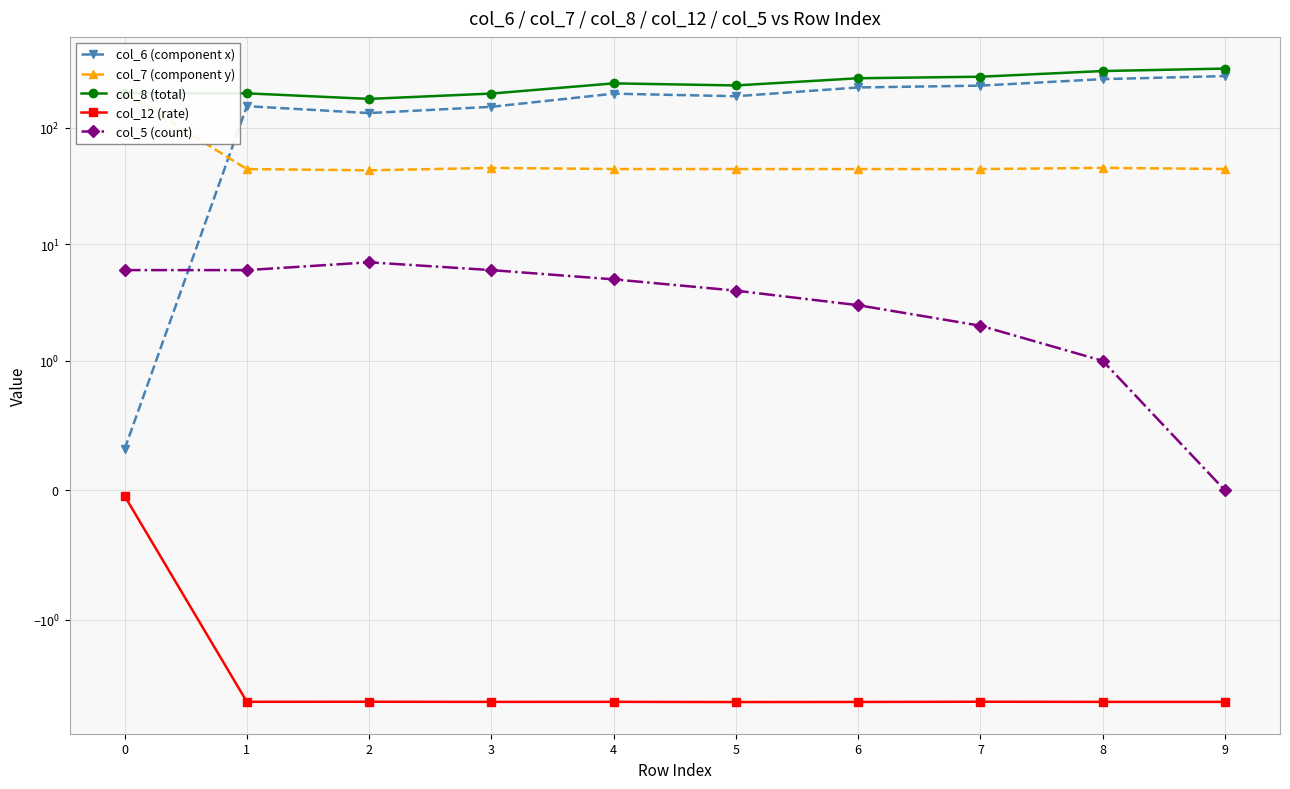

True or false: col_12 (rate) and col_6 (component x) cross at least once.

False